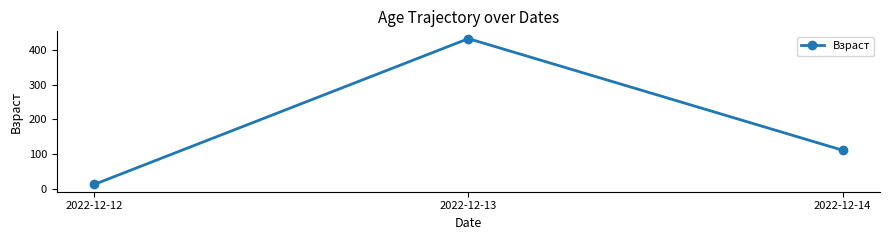

The value at 2022-12-12 is 12. True or false?

True